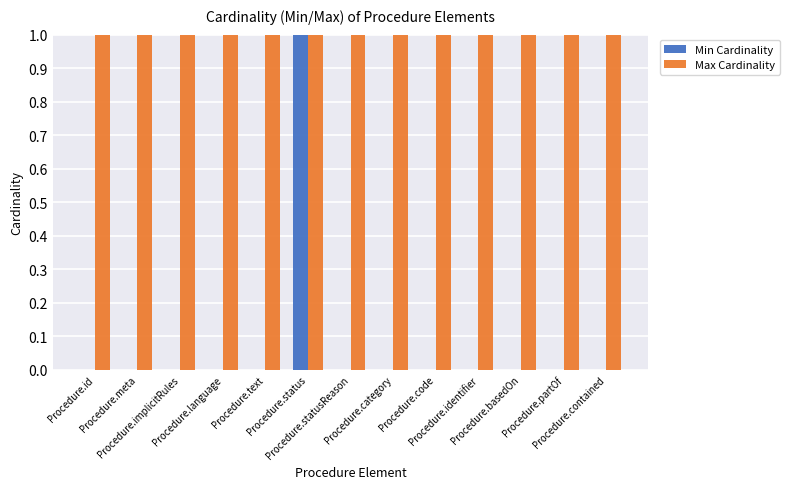

Reading left to right, what are all the values shown in this chart?

Min Cardinality: 0	0	0	0	0	1	0	0	0	0	0	0	0
Max Cardinality: 1	1	1	1	1	1	1	1	1	1	1	1	1